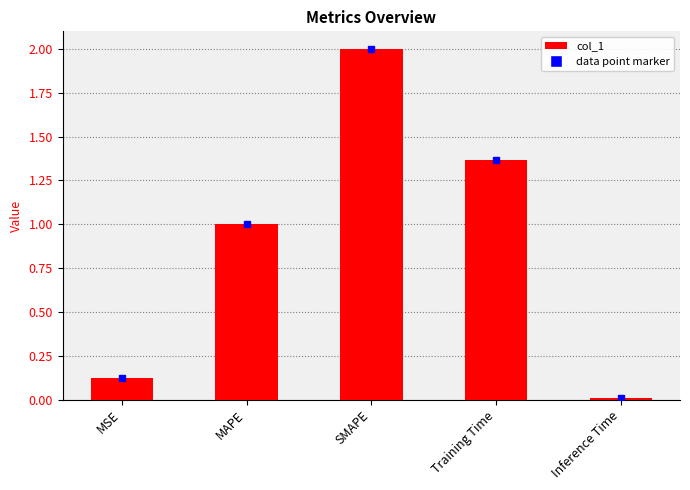

What position from the right is SMAPE?

3